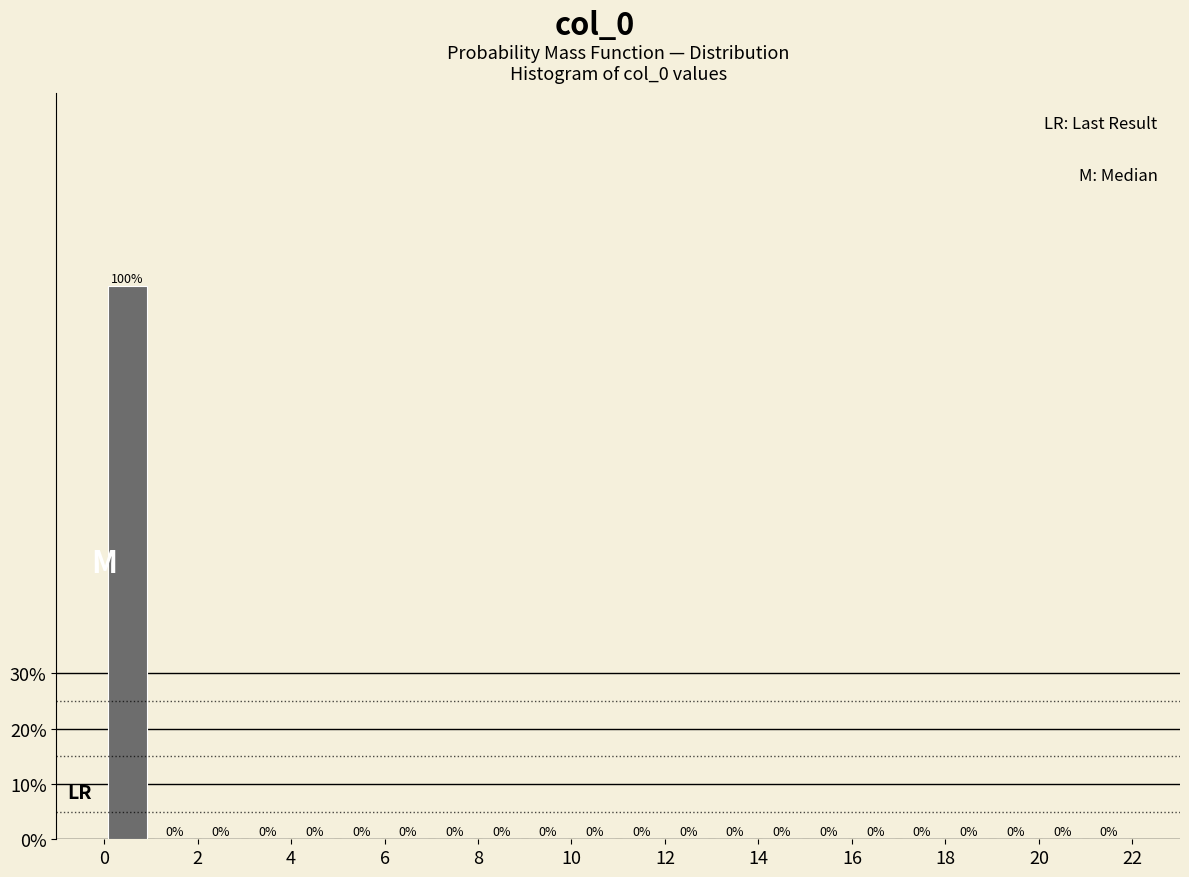

Reading left to right, list every bar in this chart as the range it spans on the x-axis followed by its height.

0 to 1: 100
1 to 2: 0
2 to 3: 0
3 to 4: 0
4 to 5: 0
5 to 6: 0
6 to 7: 0
7 to 8: 0
8 to 9: 0
9 to 10: 0
10 to 11: 0
11 to 12: 0
12 to 13: 0
13 to 14: 0
14 to 15: 0
15 to 16: 0
16 to 17: 0
17 to 18: 0
18 to 19: 0
19 to 20: 0
20 to 21: 0
21 to 22: 0